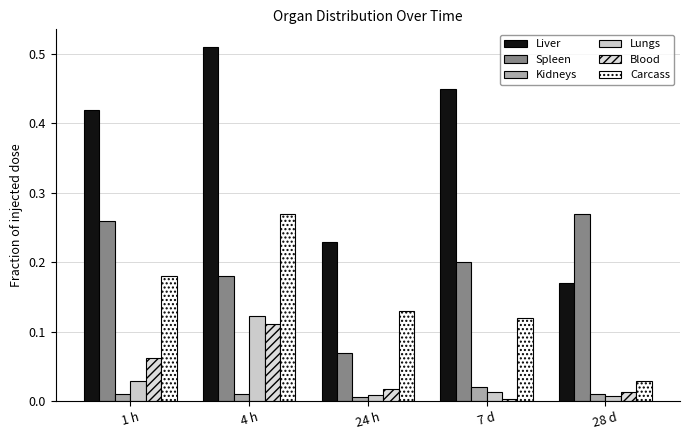

What are all the series names shown in the legend?

Liver, Spleen, Kidneys, Lungs, Blood, Carcass